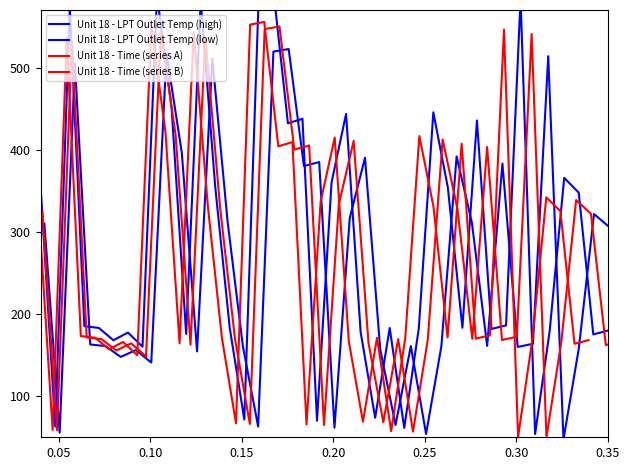

What is the maximum value shown in the chart?

594.0